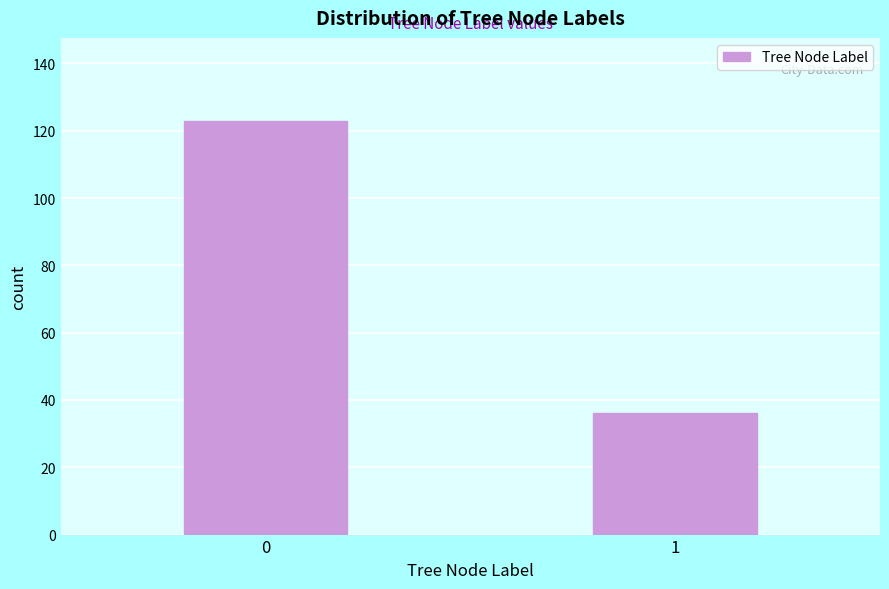

Reading left to right, extract all data points from this chart.

0=123	1=36